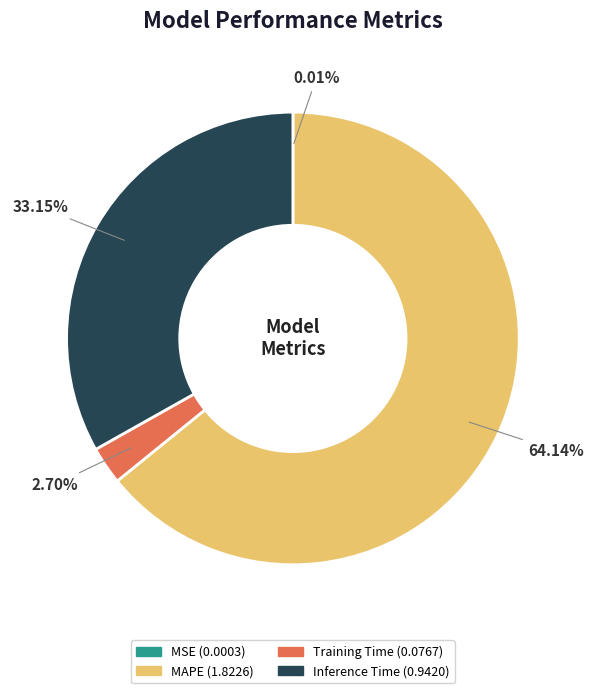

Which category has the biggest portion of the pie?

MAPE